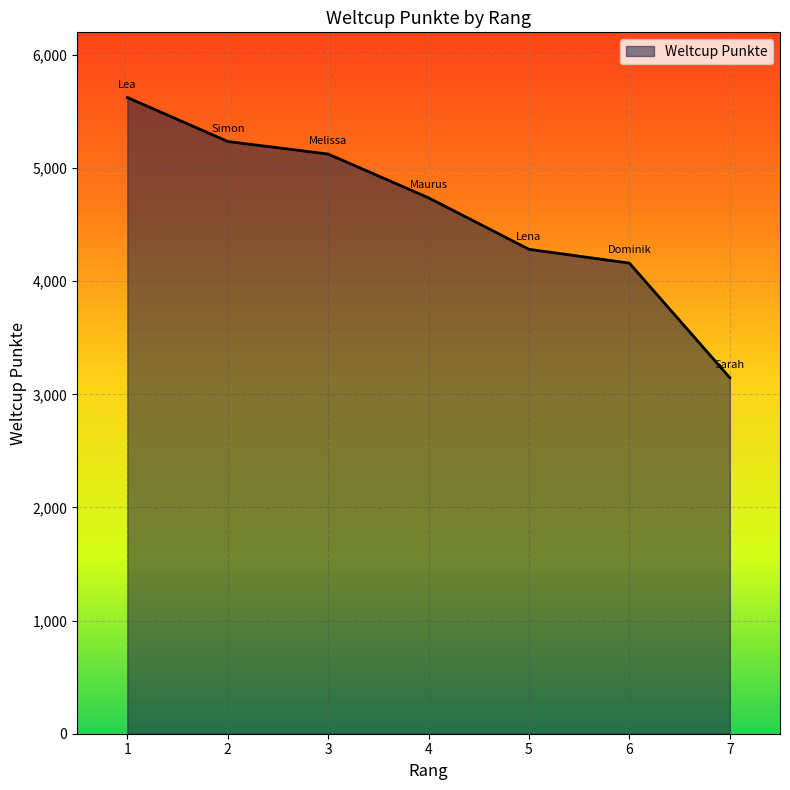

Between 2 and 1, which is larger?

1